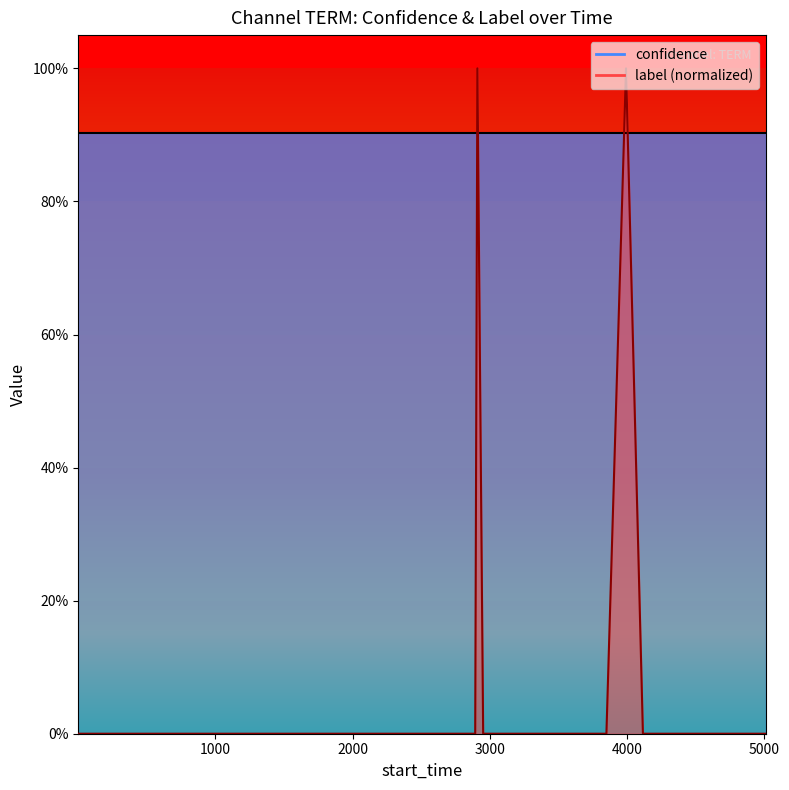

Reading right to left, transcribe all the data shown in this chart.

0	0	0	1	0	0	0	0	0	0	1	0	0	0	0	0	0	0	0	0